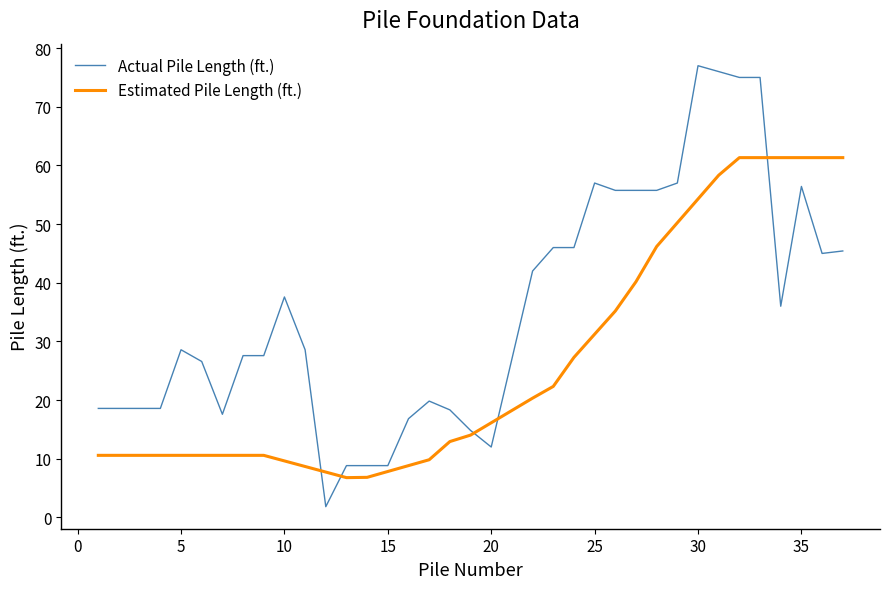

What is the minimum value for Estimated Pile Length (ft.)?

6.8